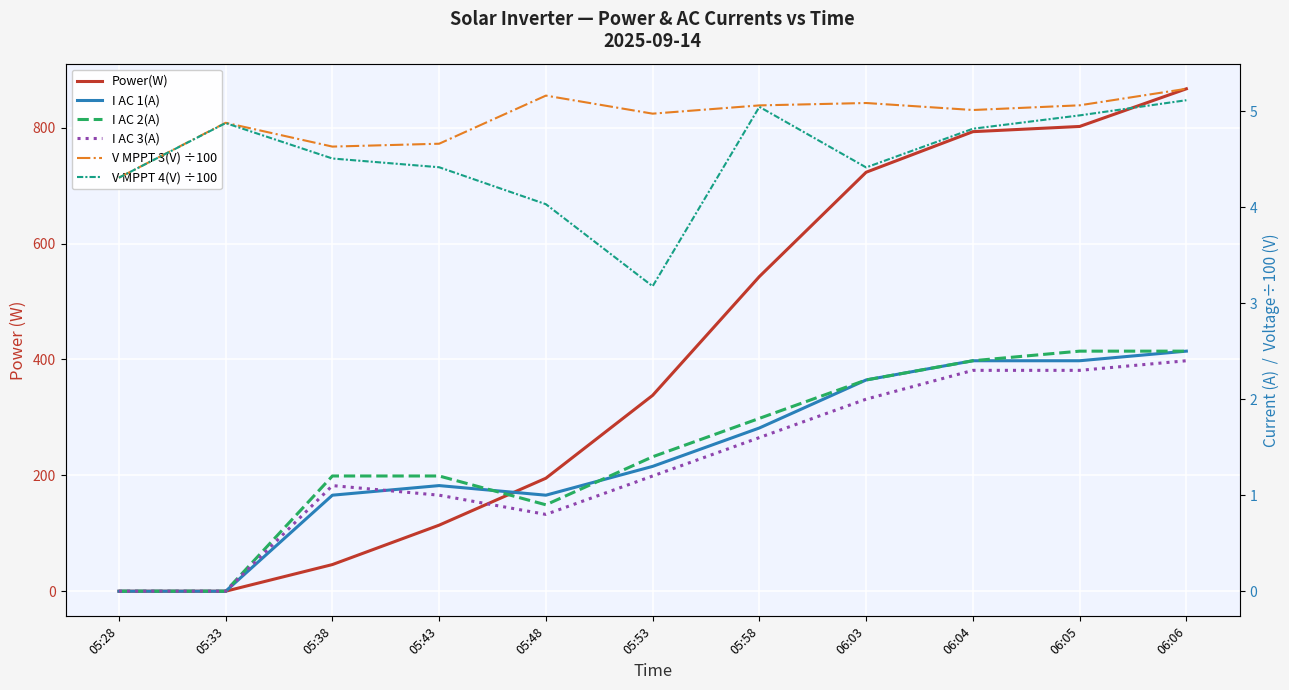

Is it true that Power(W) equals 219.8 at 06:05?

False